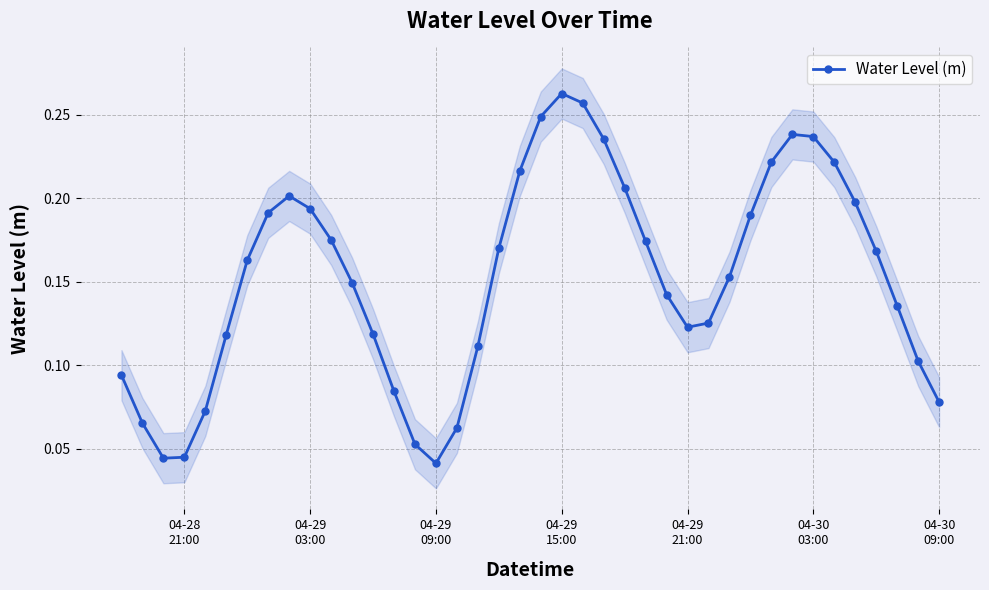

How many distinct data groups are displayed?

1